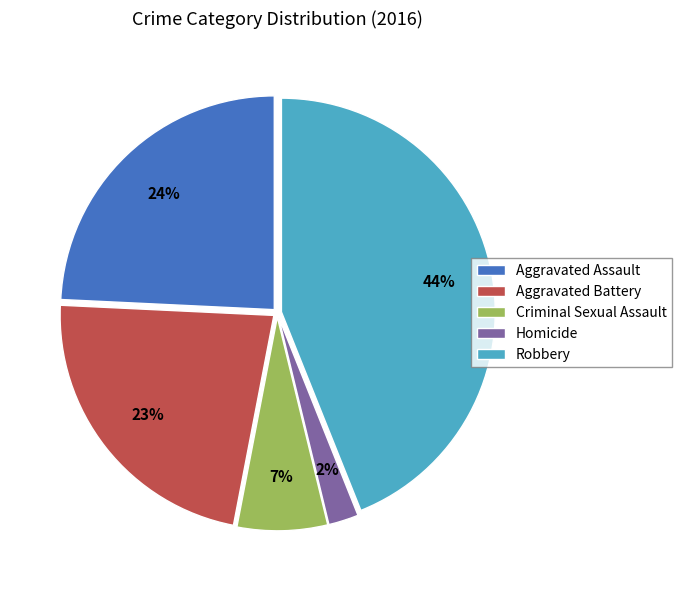

What percentage is the Aggravated Assault slice, to the nearest percent?

24%